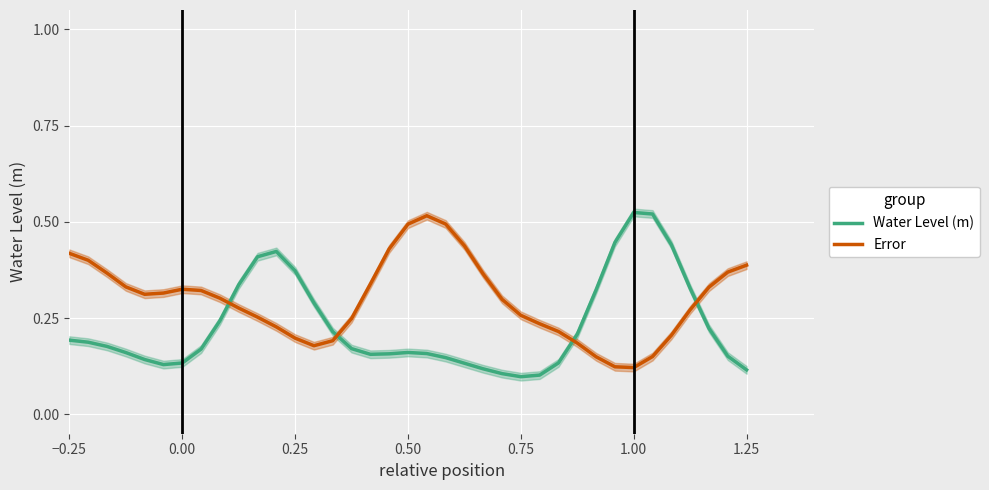

Count the Water Level (m) values in the range 0 to 1.

37